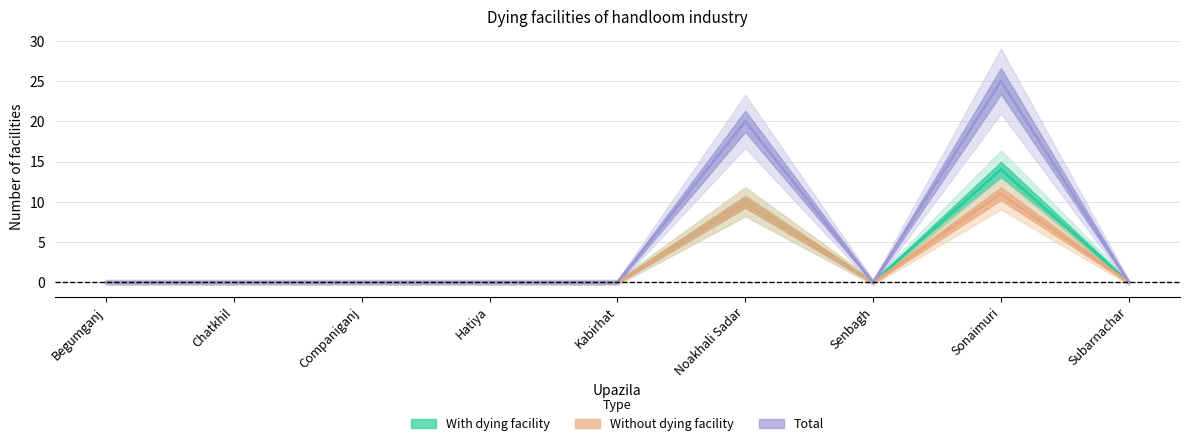

Between Kabirhat and Senbagh, which is larger?

Kabirhat